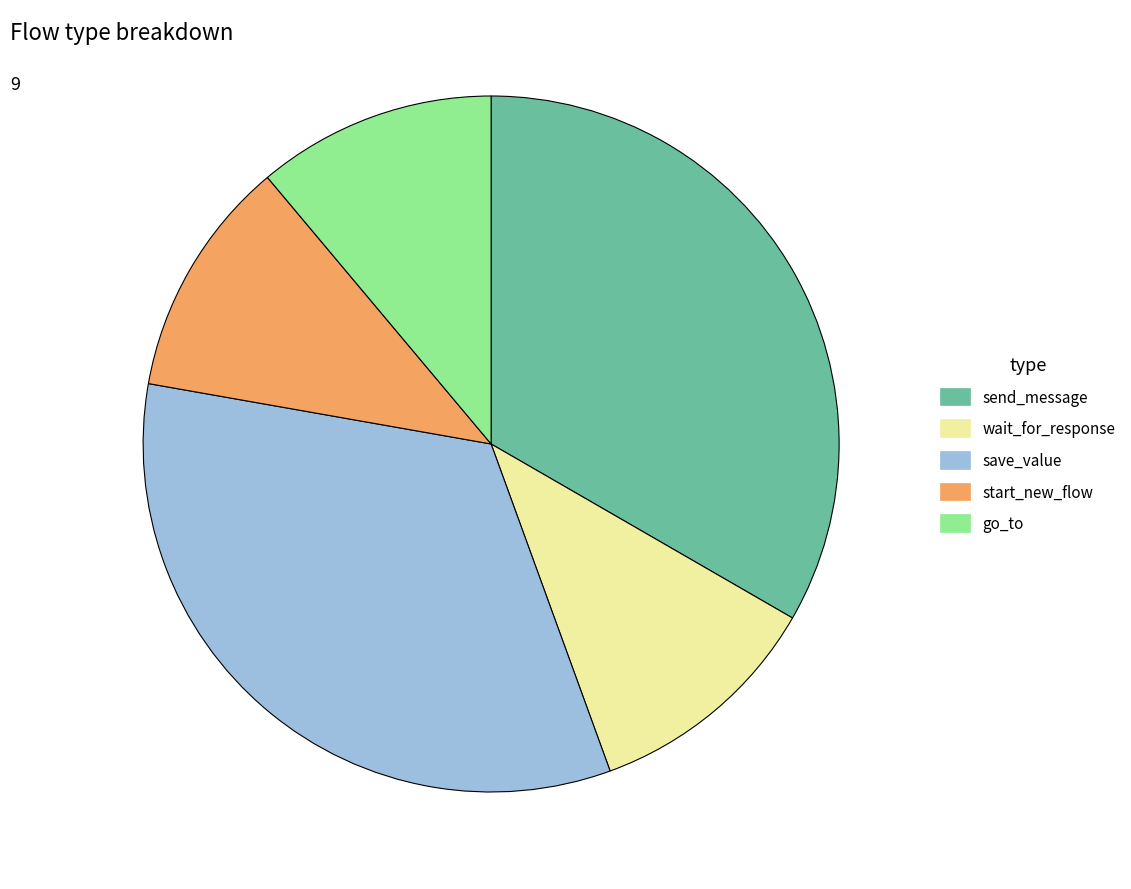

Is it true that go_to is 3% of the pie?

False